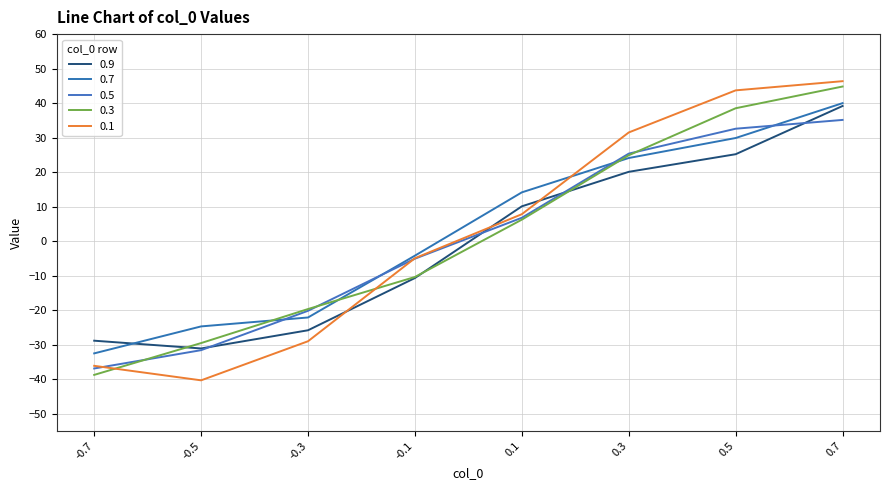

Rank the series at -0.7 from lowest to highest value.

0.3, 0.5, 0.1, 0.7, 0.9